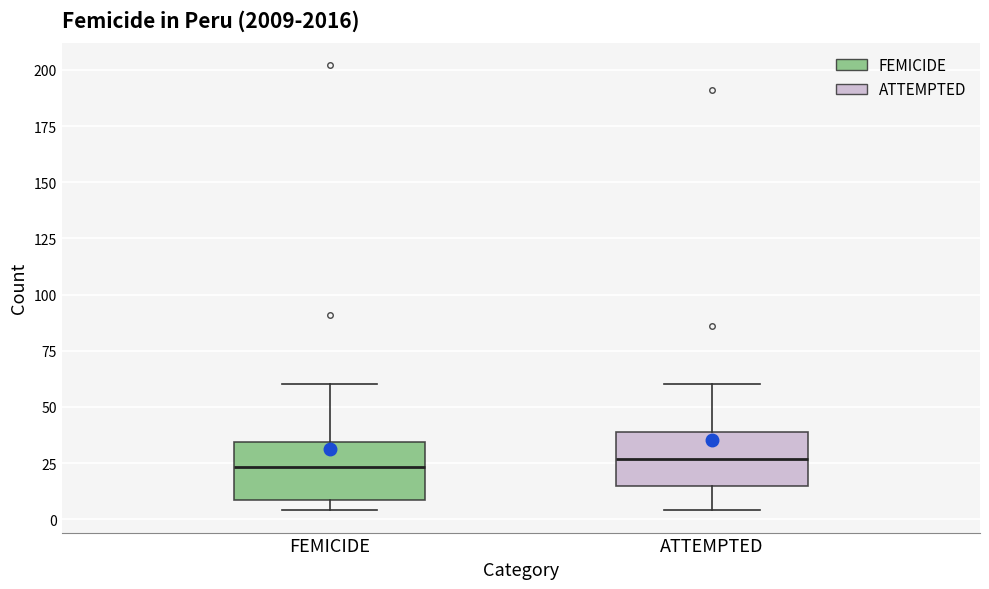

Reading left to right, transcribe this box plot: for each box, give where its median line is, the range the box spans, and where its two whiskers end, as read against the y-axis. The values are not printed on the chart, so give them approximately, as read against the axis.

FEMICIDE: median 25, box 10 to 35, whiskers 5 to 60
ATTEMPTED: median 25, box 15 to 40, whiskers 5 to 60